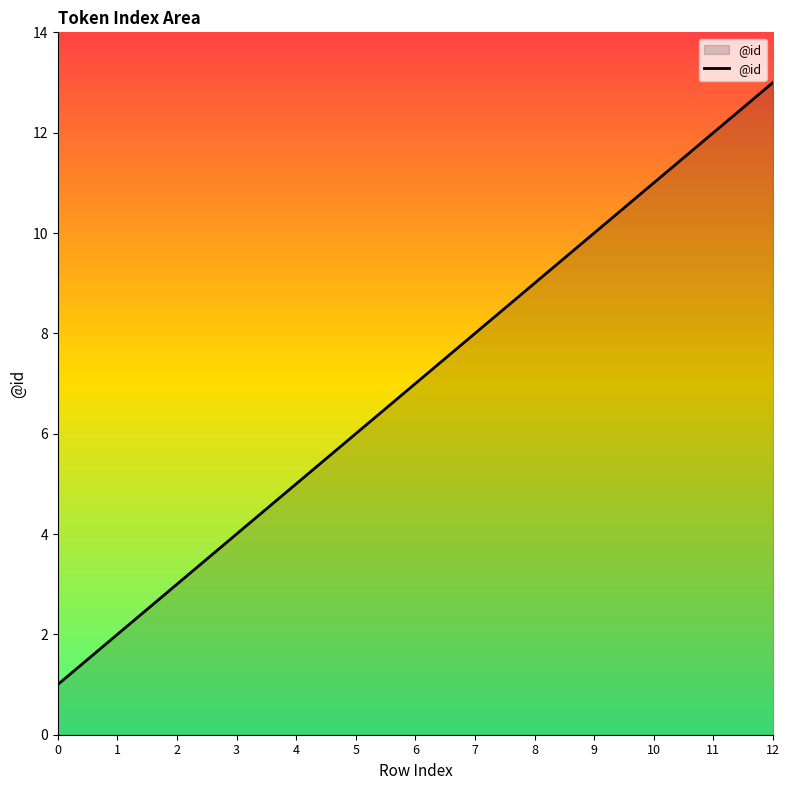

What is the difference between the maximum and minimum values?

12